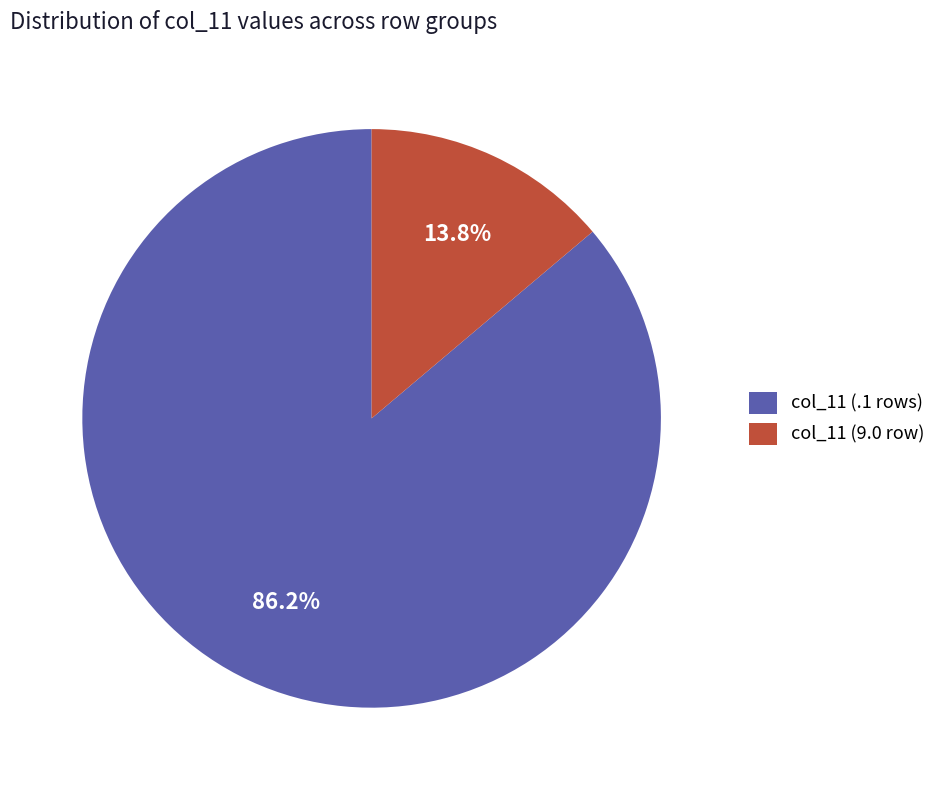

What is the ratio of the value at col_11 (.1 rows) to the value at col_11 (9.0 row)?

6.2